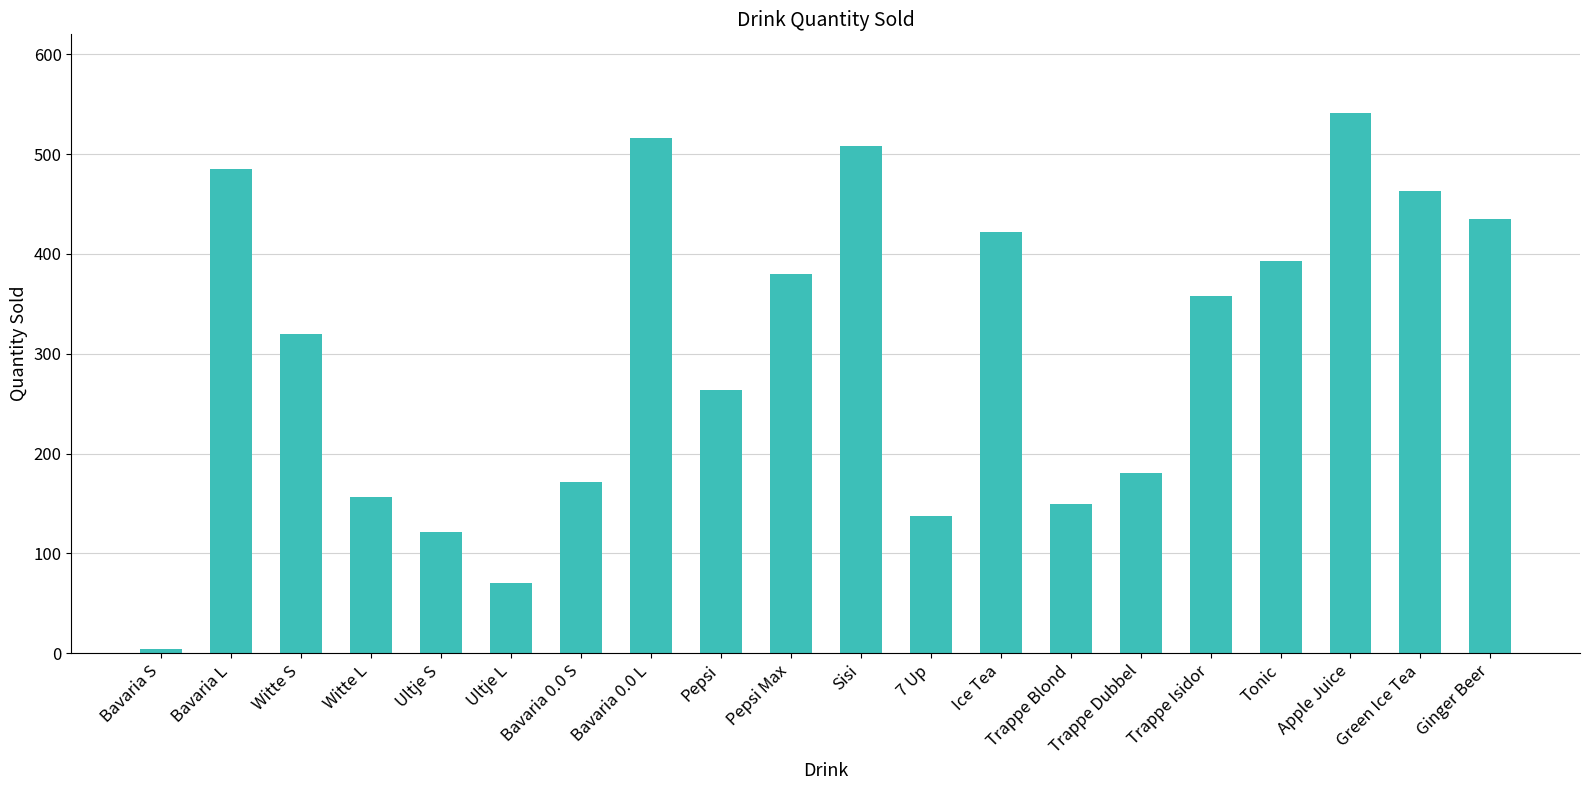

True or false: the data shows 32 at 7 Up.

False